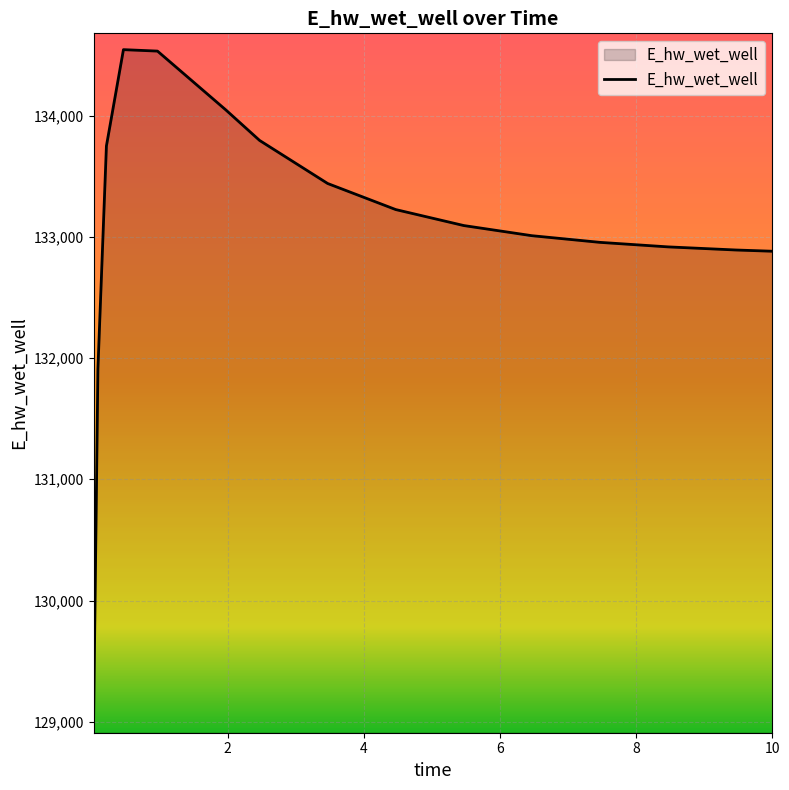

What is the sum of all values?

1996025.7